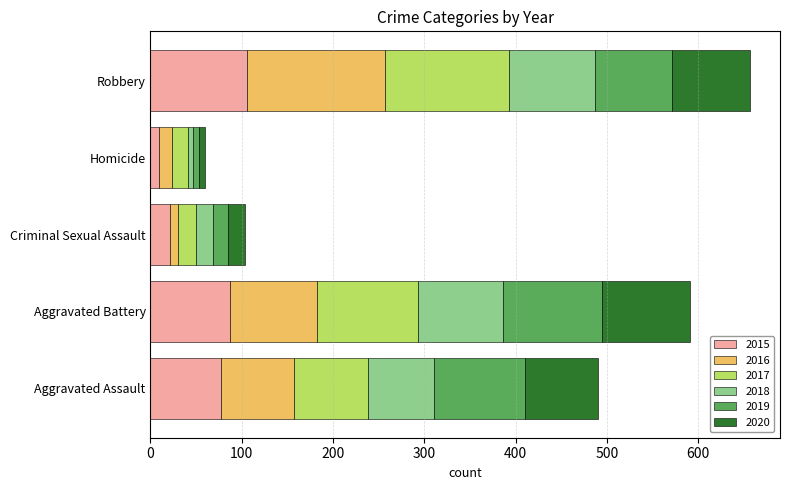

What is the sum of all 2015 values?

300